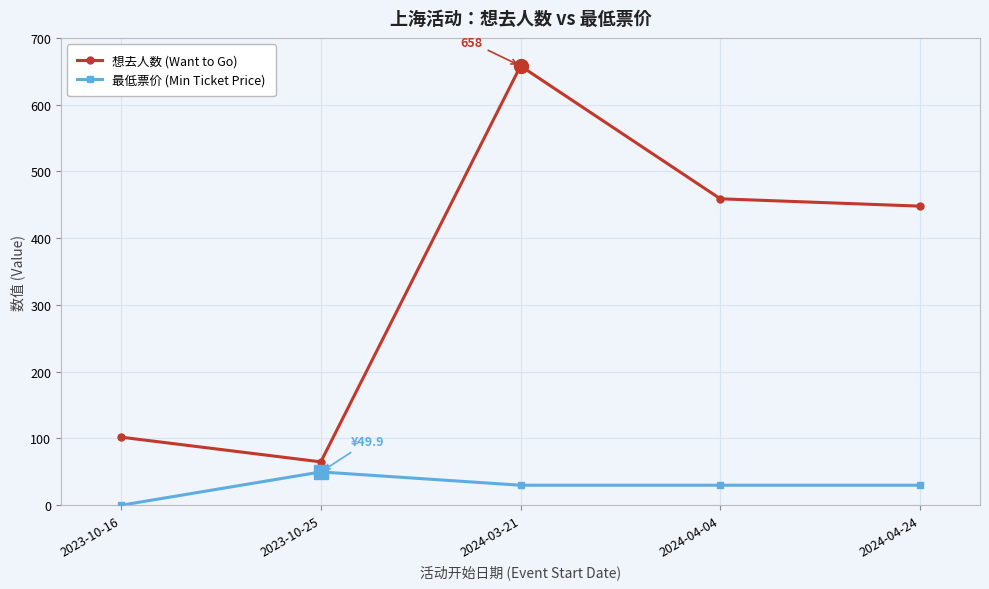

Which category has the lowest value in the 想去人数 (Want to Go) series?

2023-10-25